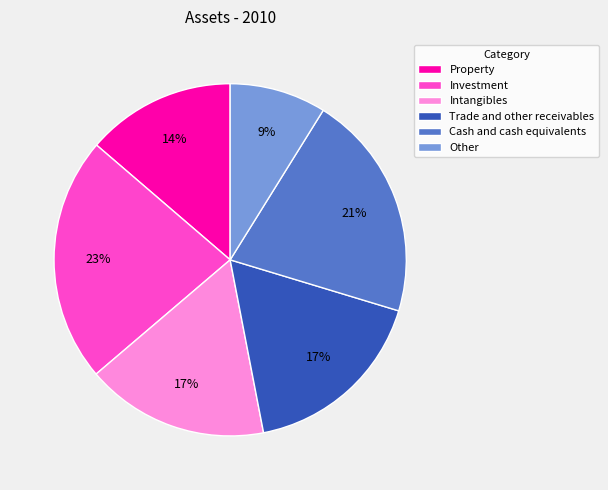

Which has a higher value, Trade and other receivables or Investment?

Investment